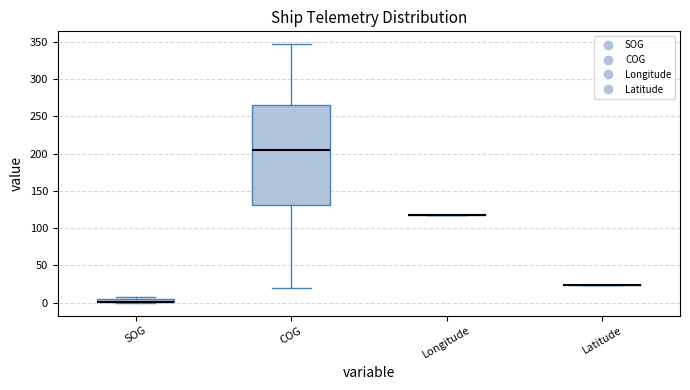

Which box is the tallest, from its lower edge to its upper edge?

COG